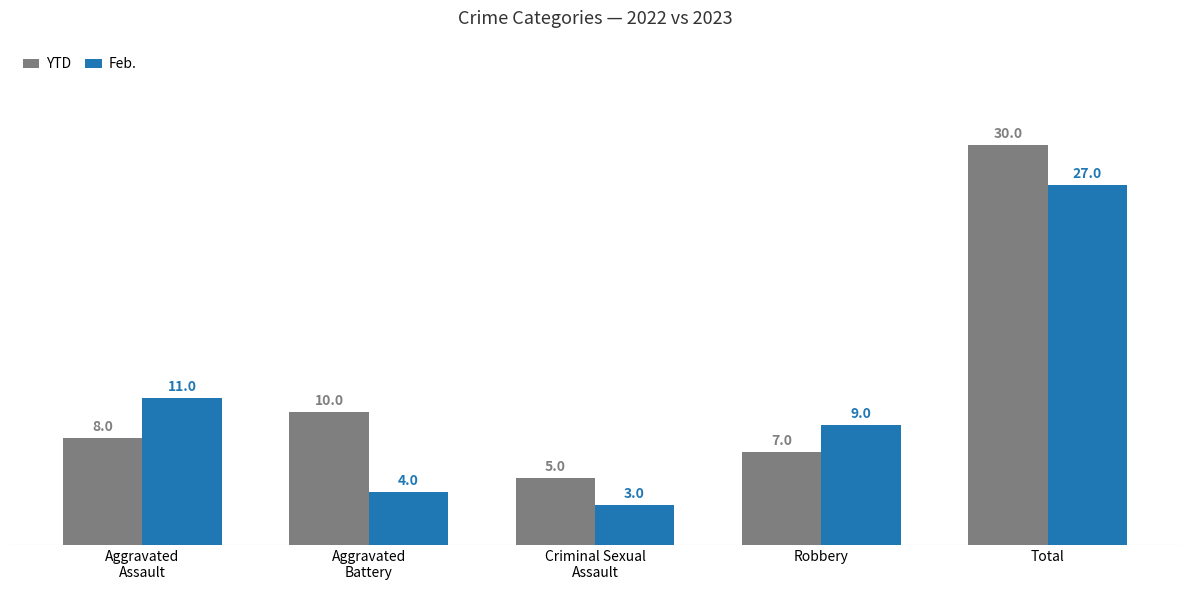

At which category is the sum across all series the highest?

Total